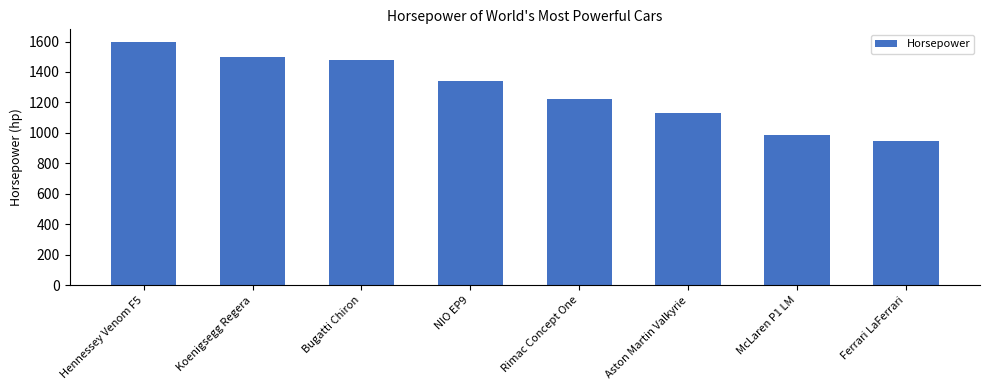

Reading left to right, list all the values displayed in this chart.

Hennessey Venom F5=1600	Koenigsegg Regera=1500	Bugatti Chiron=1479	NIO EP9=1341	Rimac Concept One=1224	Aston Martin Valkyrie=1130	McLaren P1 LM=986	Ferrari LaFerrari=950